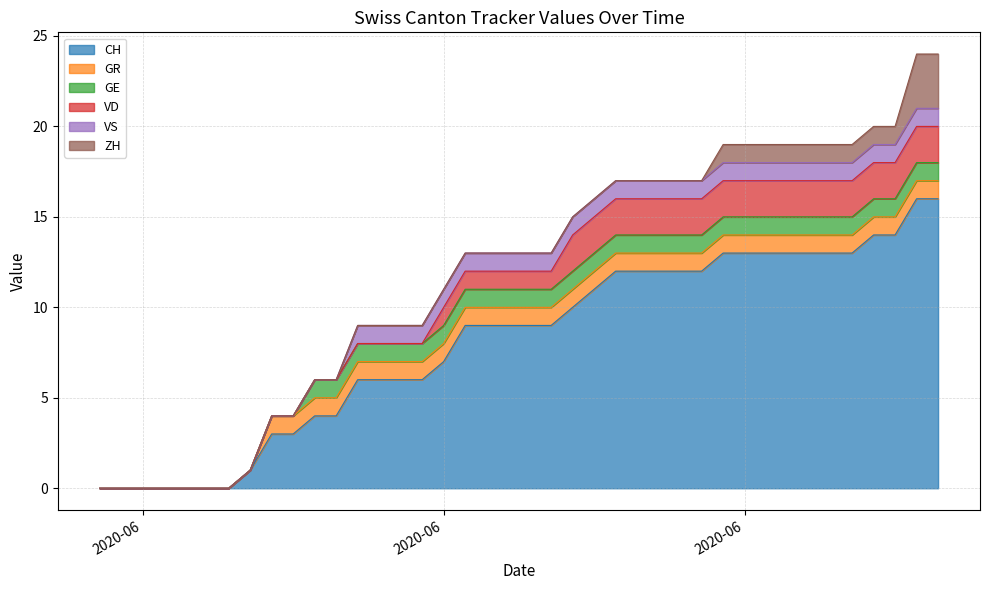

True or false: GE has more than 1 points higher than both neighbors.

False